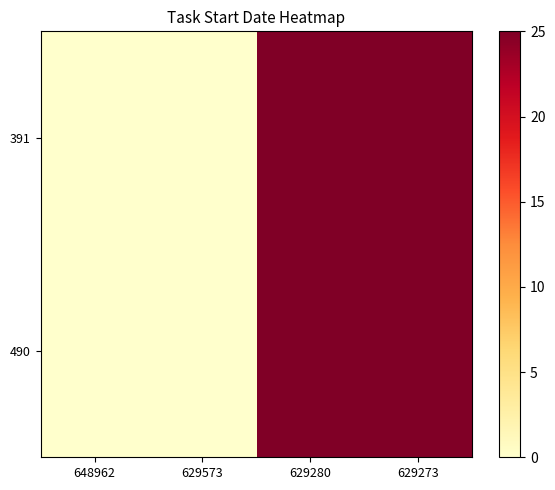

Reading right to left, transcribe all the data shown in this chart.

row_0: 25	25	0	0
row_1: 25	25	0	0